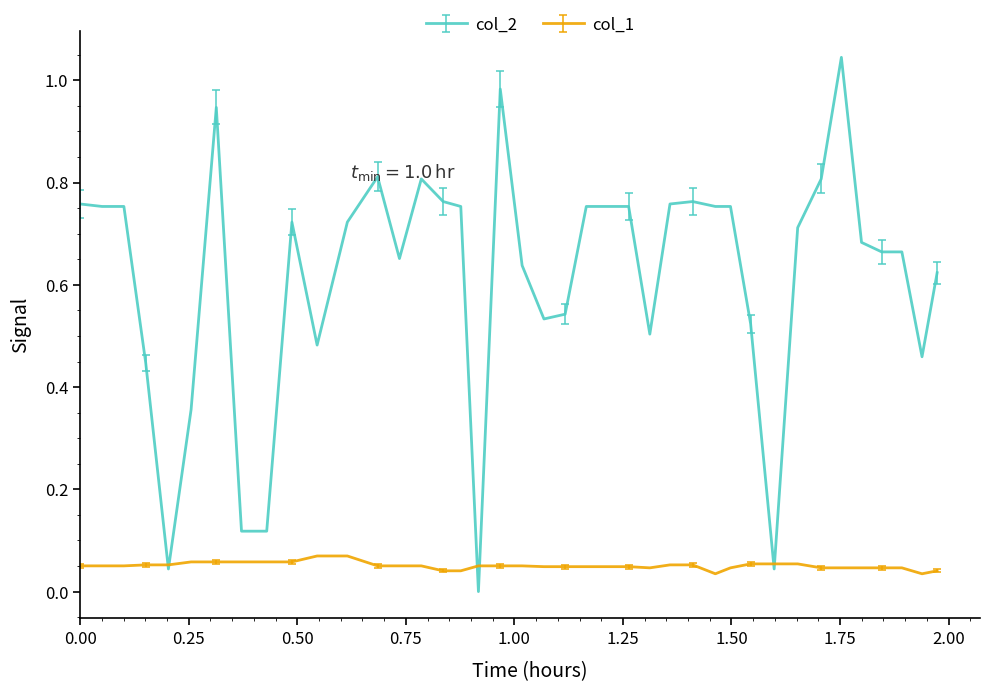

Which series has the largest total across all categories?

col_2